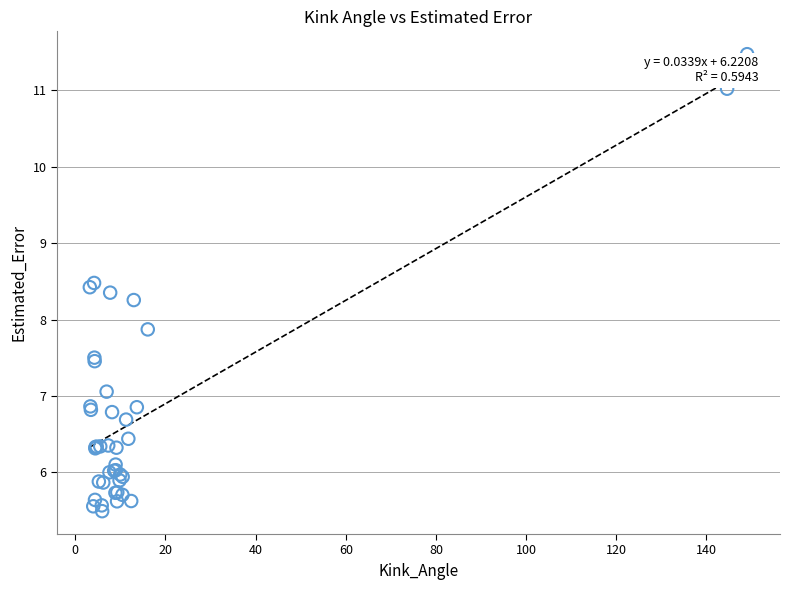

What Y value in the scatter plot is closest to 8?

7.9